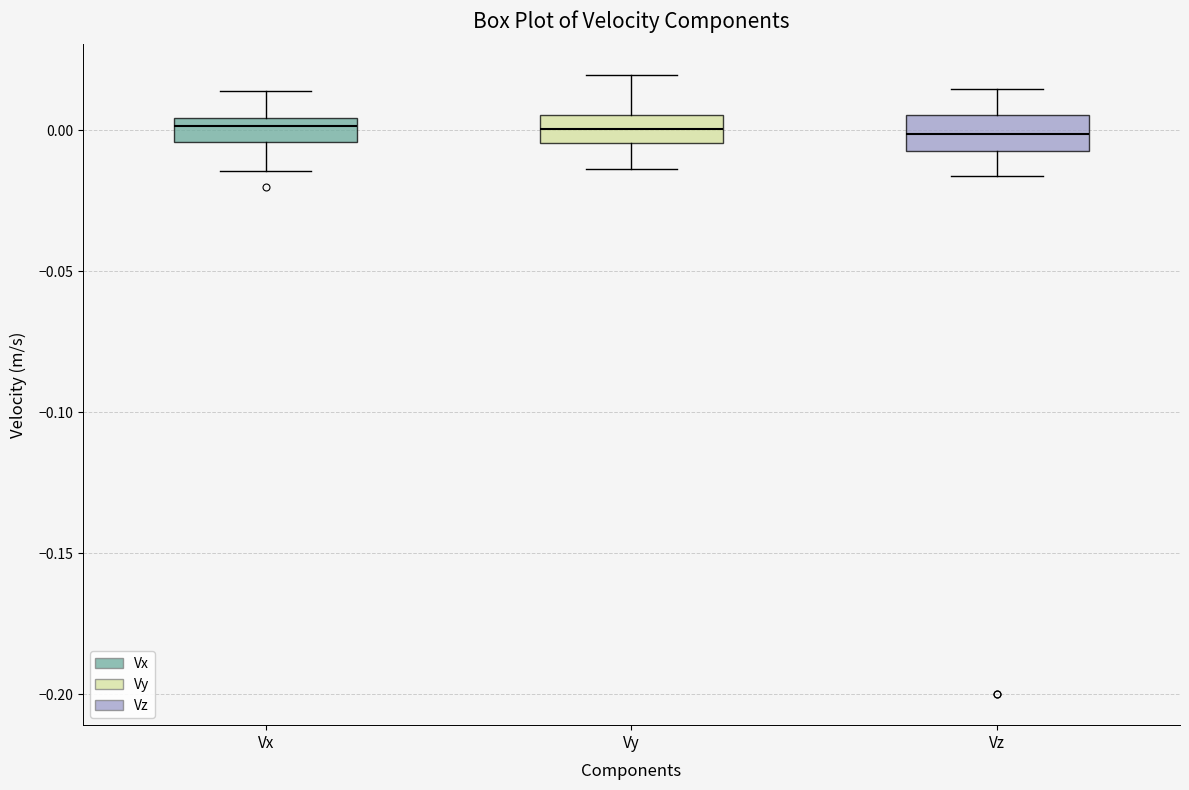

Where does the lower whisker of the box for Vz end on the y-axis? The values are not printed on the chart, so give them approximately, as read against the axis.

-0.015